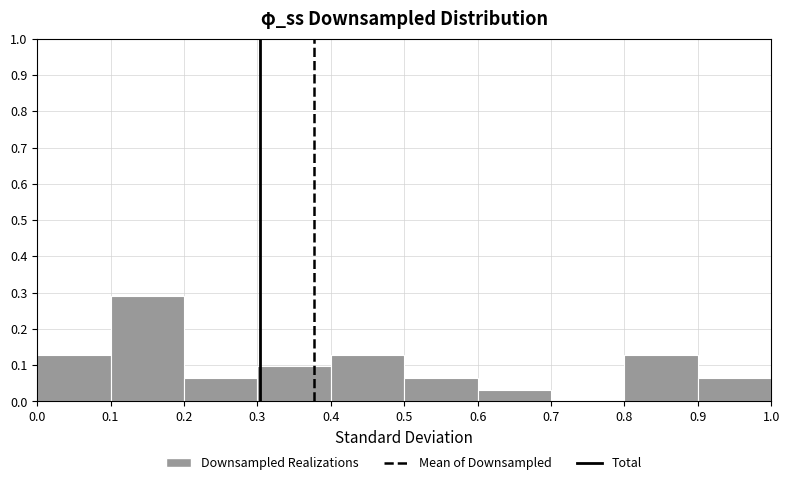

Reading left to right, list every bar in this chart as the range it spans on the x-axis followed by its height. The values are not printed on the chart, so give them approximately, as read against the axis.

0.0 to 0.1: 0.13
0.1 to 0.2: 0.29
0.2 to 0.3: 0.06
0.3 to 0.4: 0.10
0.4 to 0.5: 0.13
0.5 to 0.6: 0.06
0.6 to 0.7: 0.03
0.7 to 0.8: 0
0.8 to 0.9: 0.13
0.9 to 1.0: 0.06